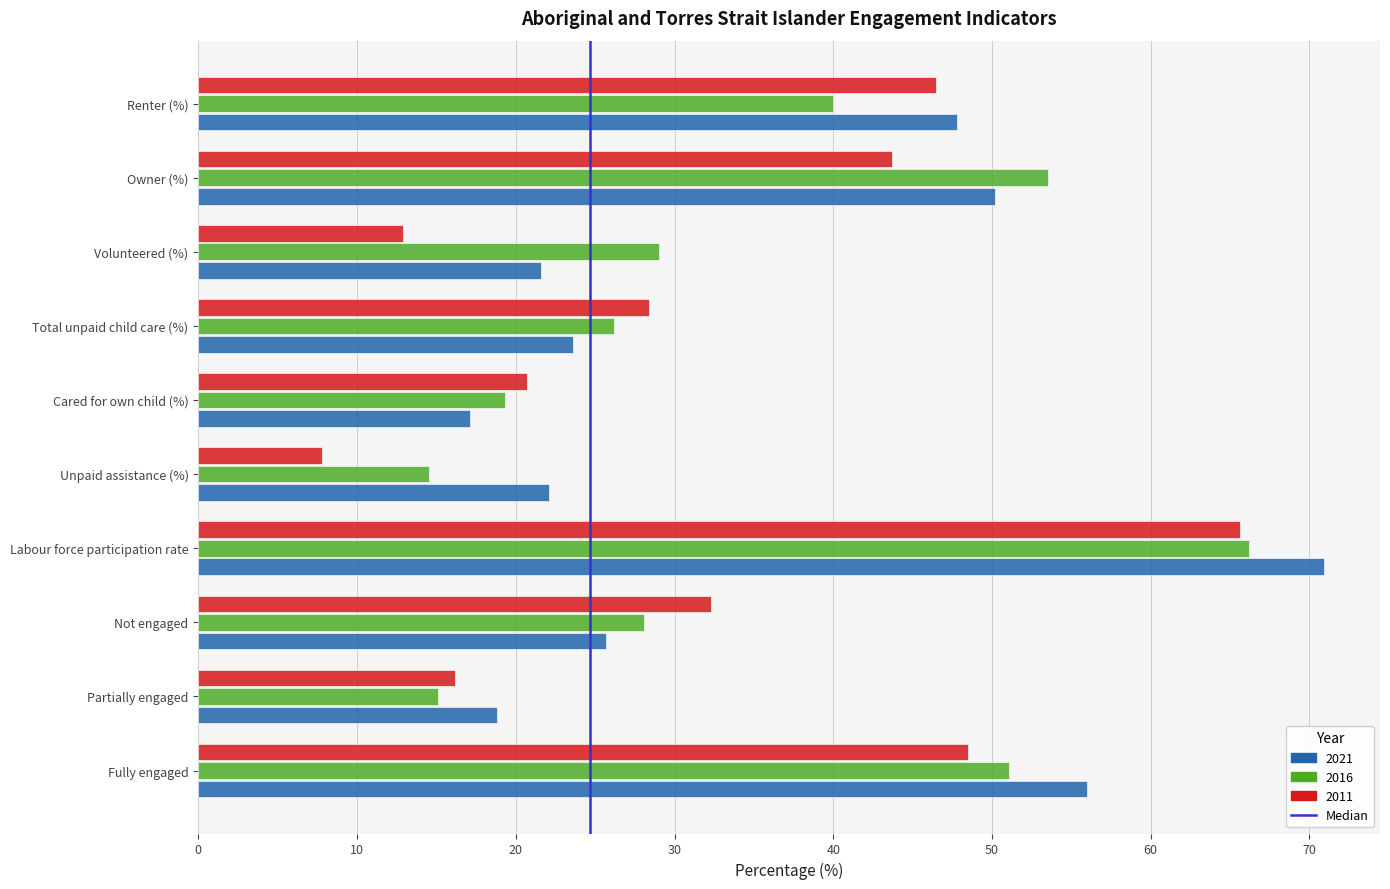

The value of 2016 at Owner (%) is 35.0. True or false?

False